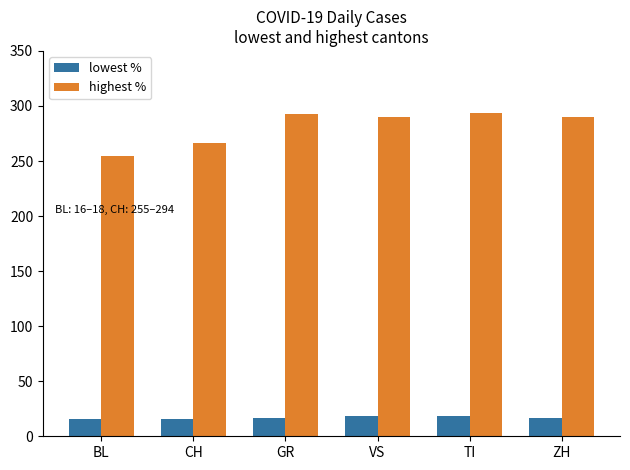

What is the maximum value for lowest %?

18